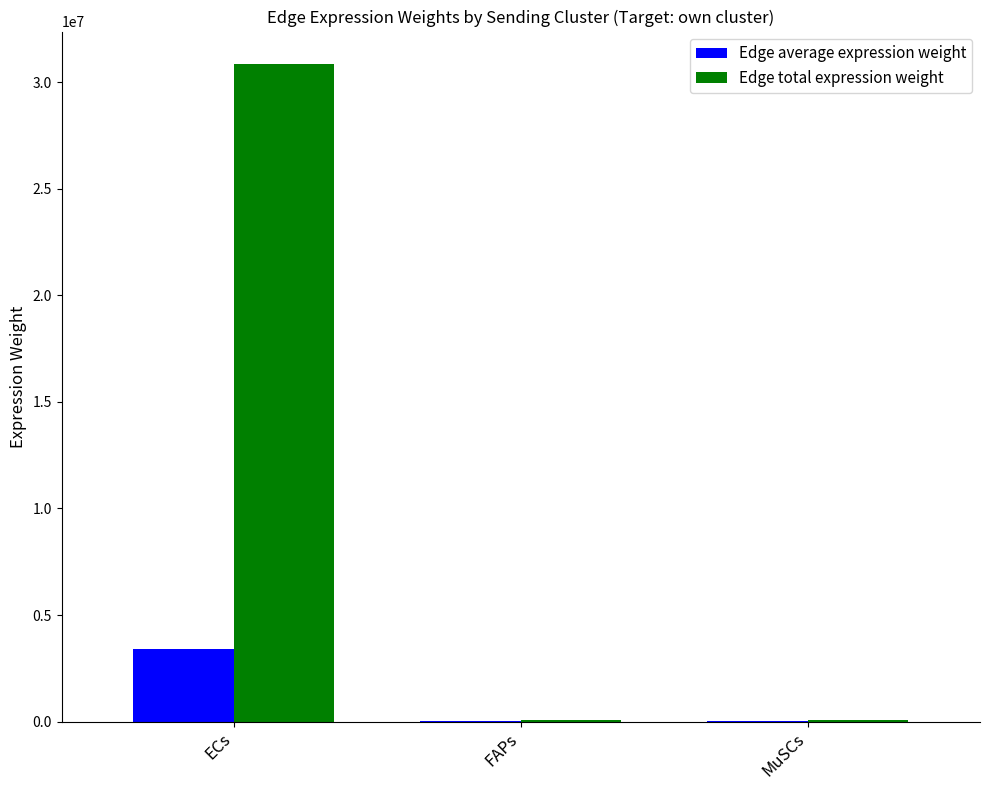

At which label does Edge total expression weight reach its peak?

ECs